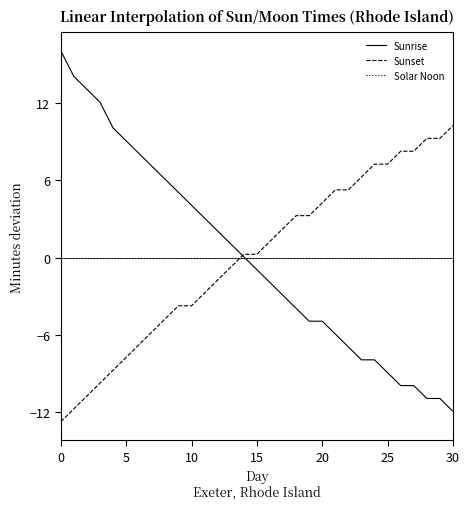

What is the maximum value for Sunset?

10.3